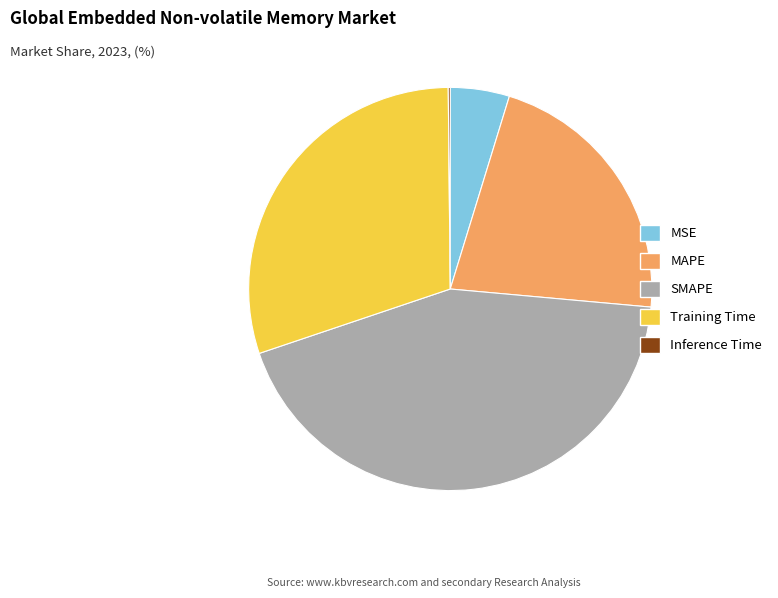

Does MSE represent more than half of the total?

No